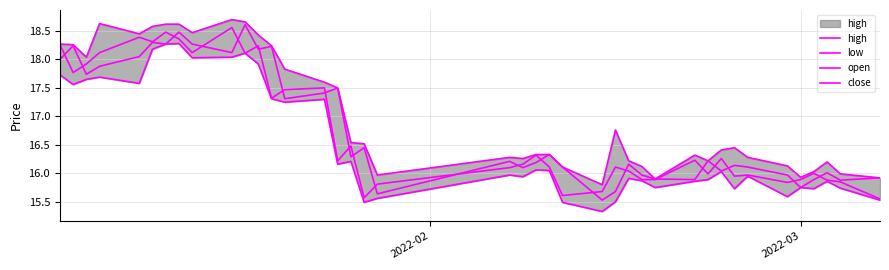

What is the value of the high point at the 4th from the left?

18.6